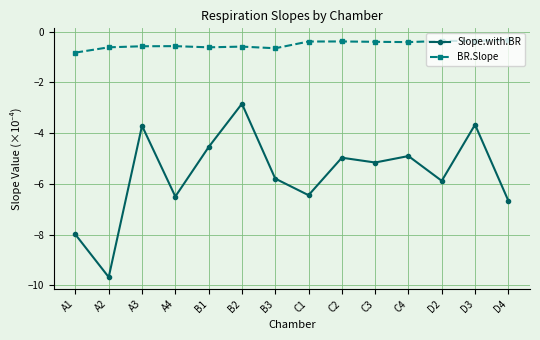

List the series in order of their overall mean, lowest first.

Slope.with.BR, BR.Slope